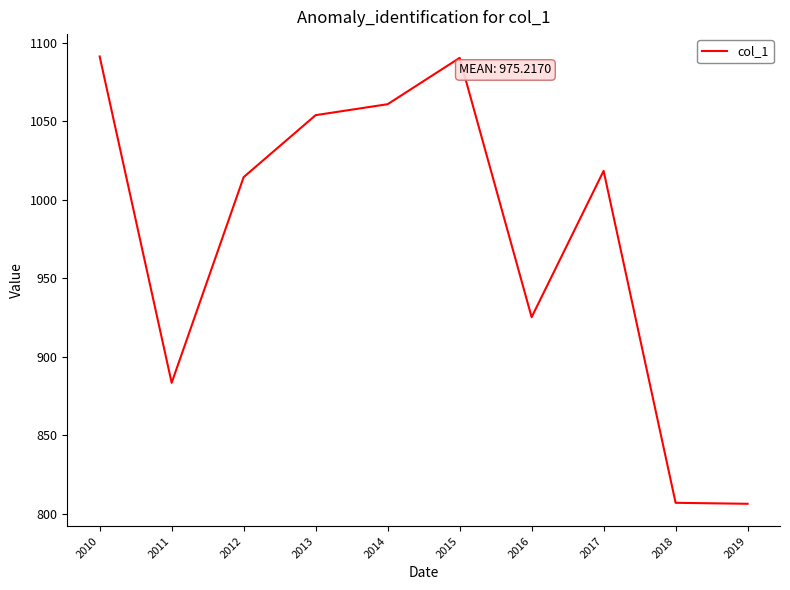

True or false: the data shows 1060.9 at 2014.

True